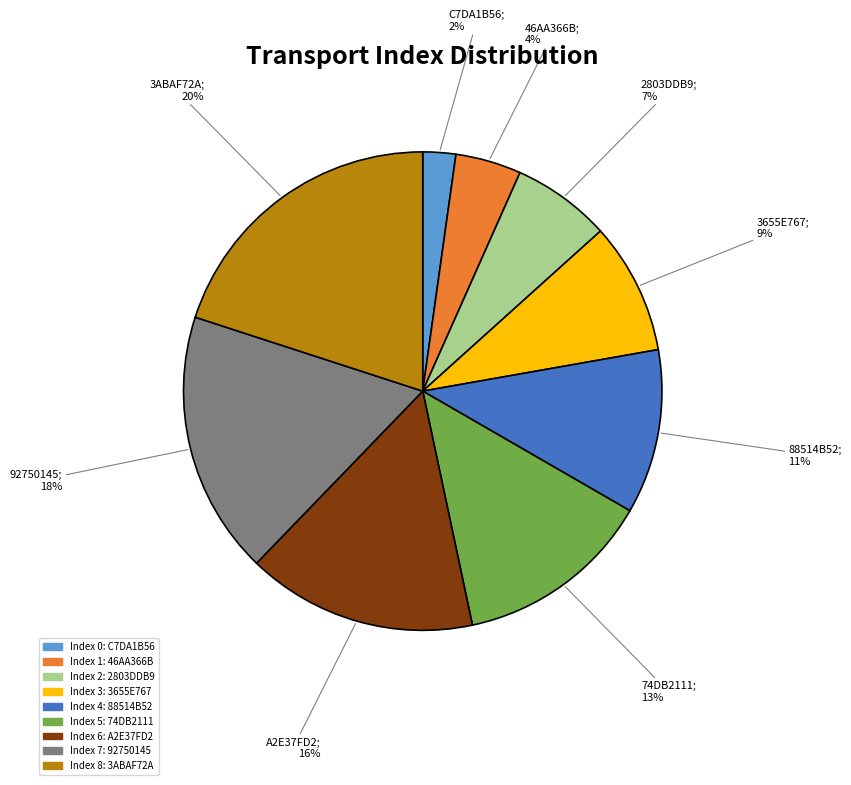

Is there a majority slice in this chart?

No